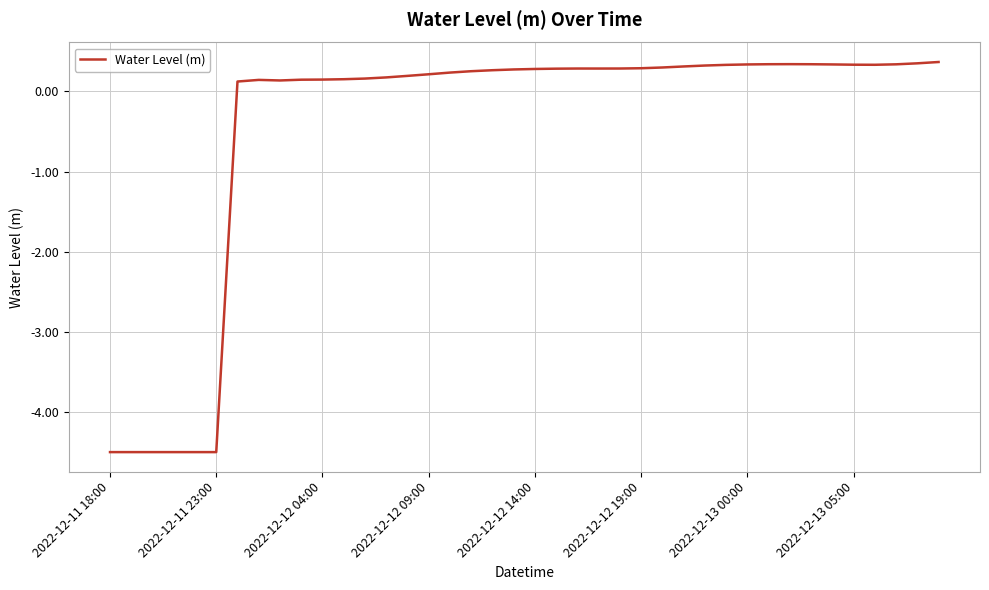

What is the difference between the maximum and minimum values?

4.9